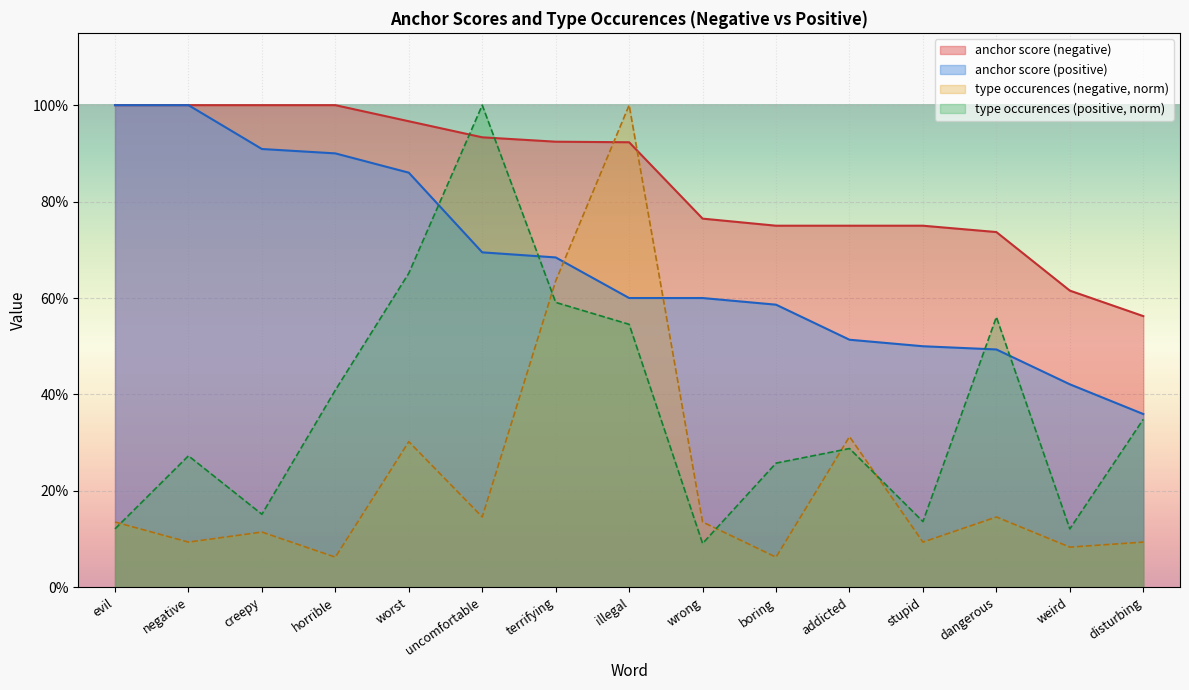

What is the maximum value shown in the chart?

1.0